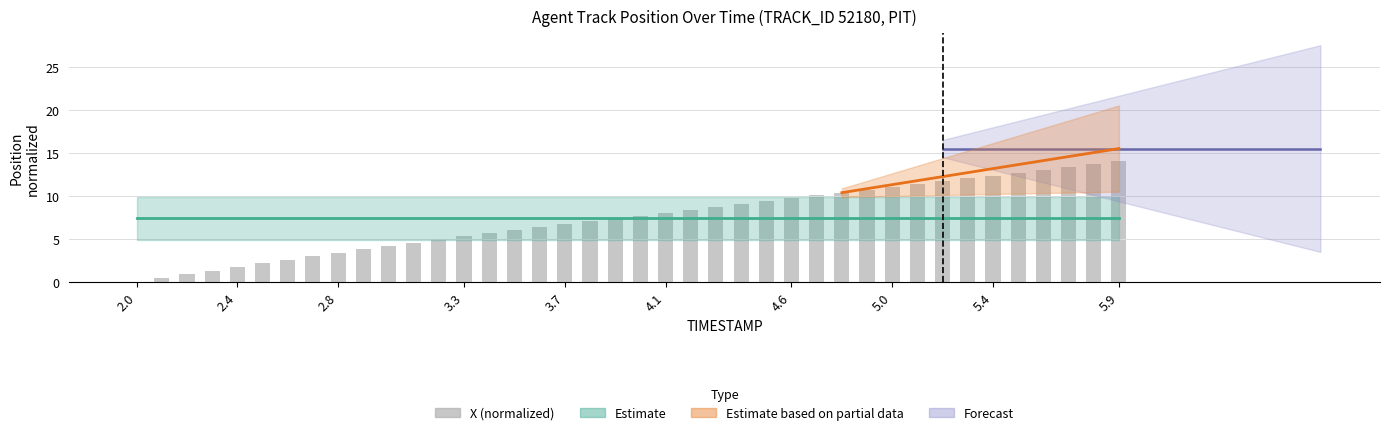

What is the approximate value at 25?

9.4